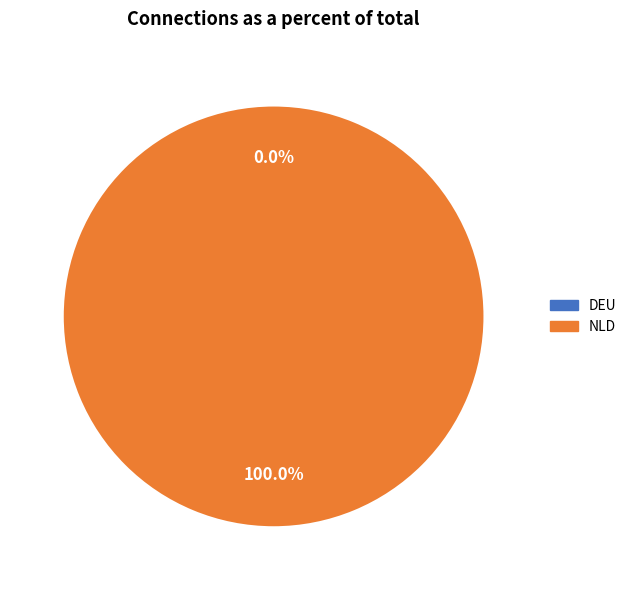

Does DEU account for over 50% of the chart?

No